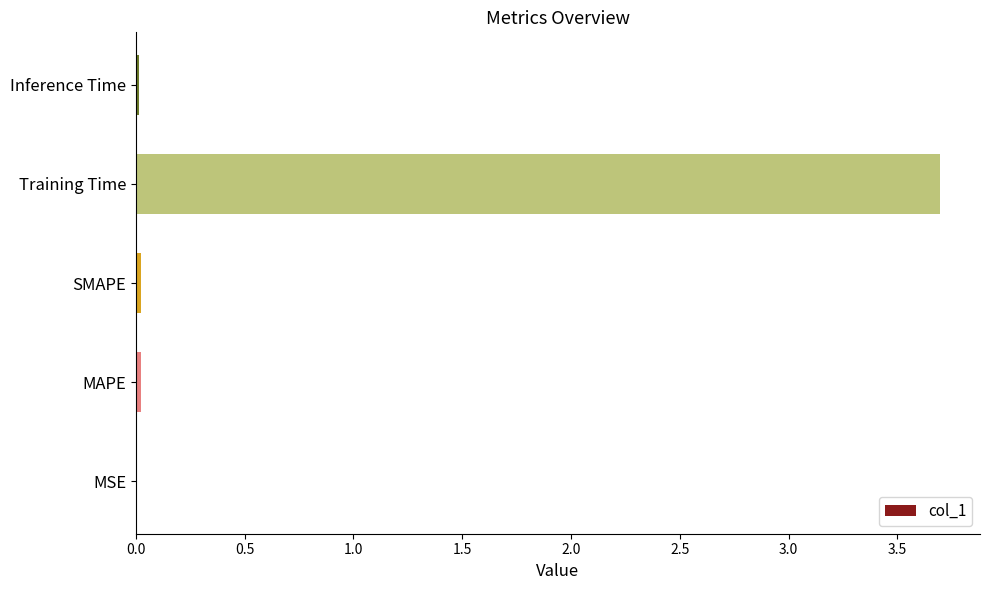

True or false: the data shows 3.7 at Training Time.

True